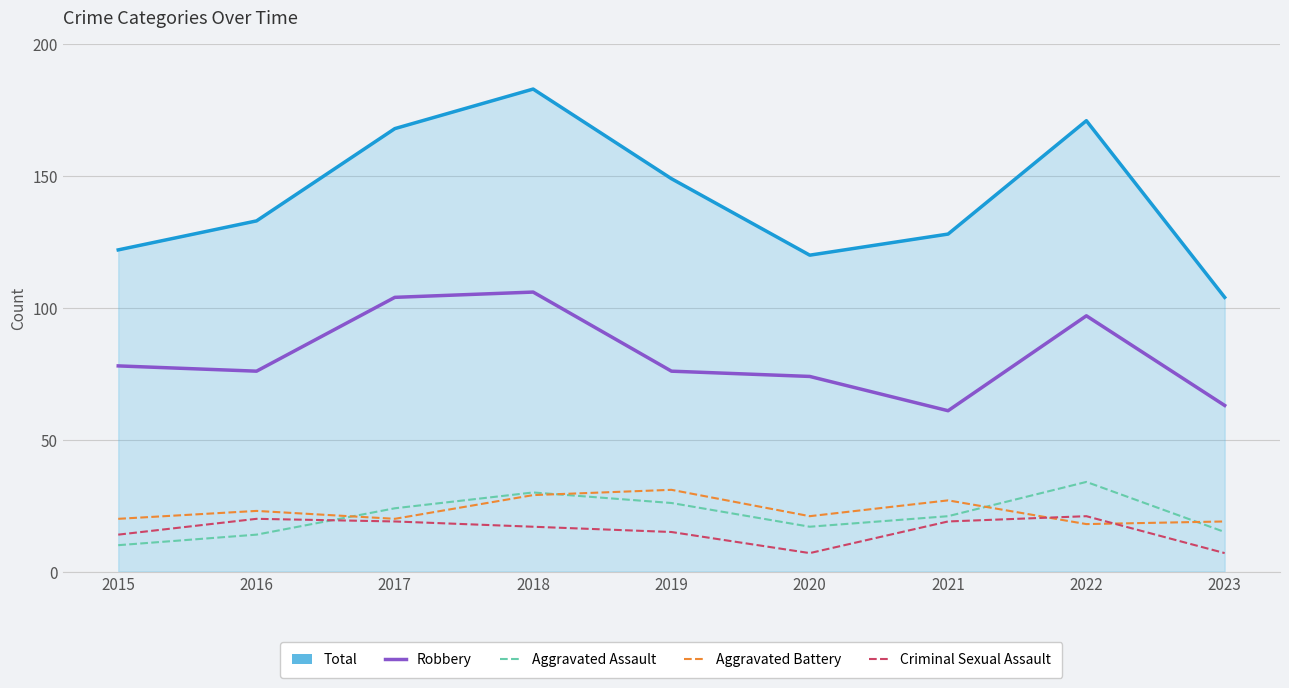

How many lines are shown in the chart?

5